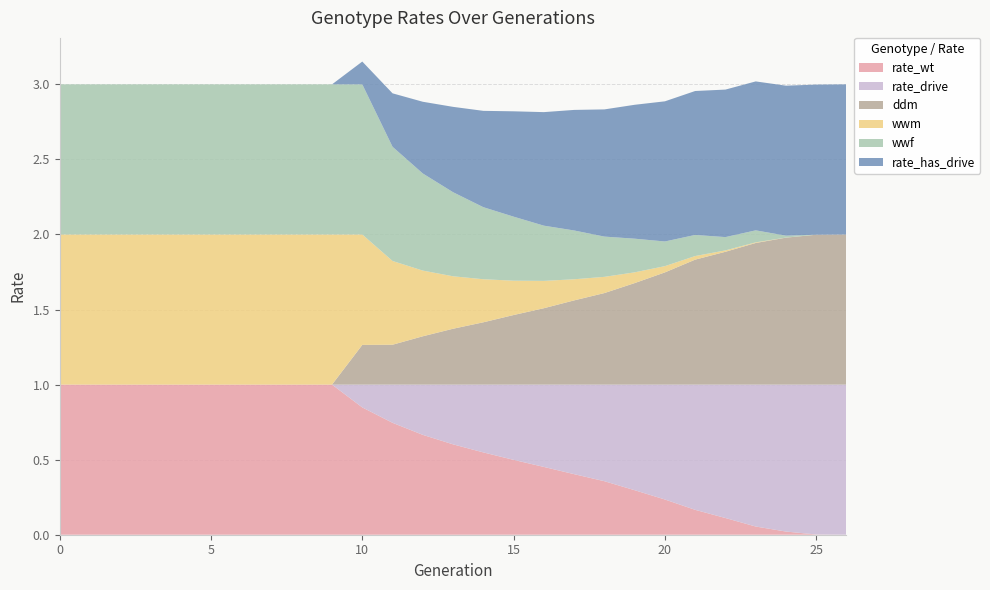

Reading left to right, extract all data points from this chart.

rate_wt: 0=1.0	1=1.0	2=1.0	3=1.0	4=1.0	5=1.0	6=1.0	7=1.0	8=1.0	9=1.0	10=0.8	11=0.7	12=0.7	13=0.6	14=0.5	15=0.5	16=0.5	17=0.4	18=0.4	19=0.3	20=0.2	21=0.2	22=0.1	23=0.1	24=0.0	25=0.0	26=0.0
rate_drive: 0=0.0	1=0.0	2=0.0	3=0.0	4=0.0	5=0.0	6=0.0	7=0.0	8=0.0	9=0.0	10=0.2	11=0.3	12=0.3	13=0.4	14=0.5	15=0.5	16=0.5	17=0.6	18=0.6	19=0.7	20=0.8	21=0.8	22=0.9	23=0.9	24=1.0	25=1.0	26=1.0
ddm: 0=0.0	1=0.0	2=0.0	3=0.0	4=0.0	5=0.0	6=0.0	7=0.0	8=0.0	9=0.0	10=0.3	11=0.3	12=0.3	13=0.4	14=0.4	15=0.5	16=0.5	17=0.6	18=0.6	19=0.7	20=0.7	21=0.8	22=0.9	23=0.9	24=1.0	25=1.0	26=1.0
wwm: 0=1.0	1=1.0	2=1.0	3=1.0	4=1.0	5=1.0	6=1.0	7=1.0	8=1.0	9=1.0	10=0.7	11=0.6	12=0.4	13=0.3	14=0.3	15=0.2	16=0.2	17=0.1	18=0.1	19=0.1	20=0.0	21=0.0	22=0.0	23=0.0	24=0.0	25=0.0	26=0.0
wwf: 0=1.0	1=1.0	2=1.0	3=1.0	4=1.0	5=1.0	6=1.0	7=1.0	8=1.0	9=1.0	10=1.0	11=0.8	12=0.6	13=0.6	14=0.5	15=0.4	16=0.4	17=0.3	18=0.3	19=0.2	20=0.2	21=0.1	22=0.1	23=0.1	24=0.0	25=0.0	26=0.0
rate_has_drive: 0=0.0	1=0.0	2=0.0	3=0.0	4=0.0	5=0.0	6=0.0	7=0.0	8=0.0	9=0.0	10=0.2	11=0.4	12=0.5	13=0.6	14=0.6	15=0.7	16=0.8	17=0.8	18=0.8	19=0.9	20=0.9	21=1.0	22=1.0	23=1.0	24=1.0	25=1.0	26=1.0